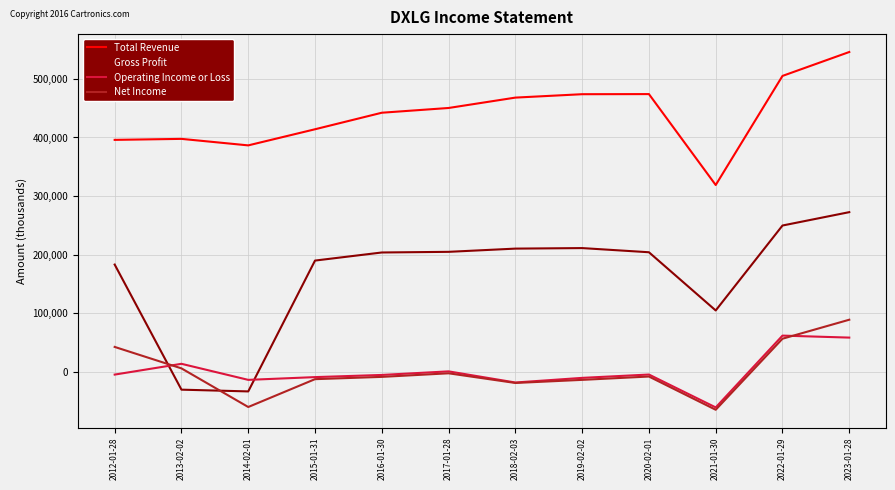

Where is Gross Profit nearest to the value 119700?

2021-01-30